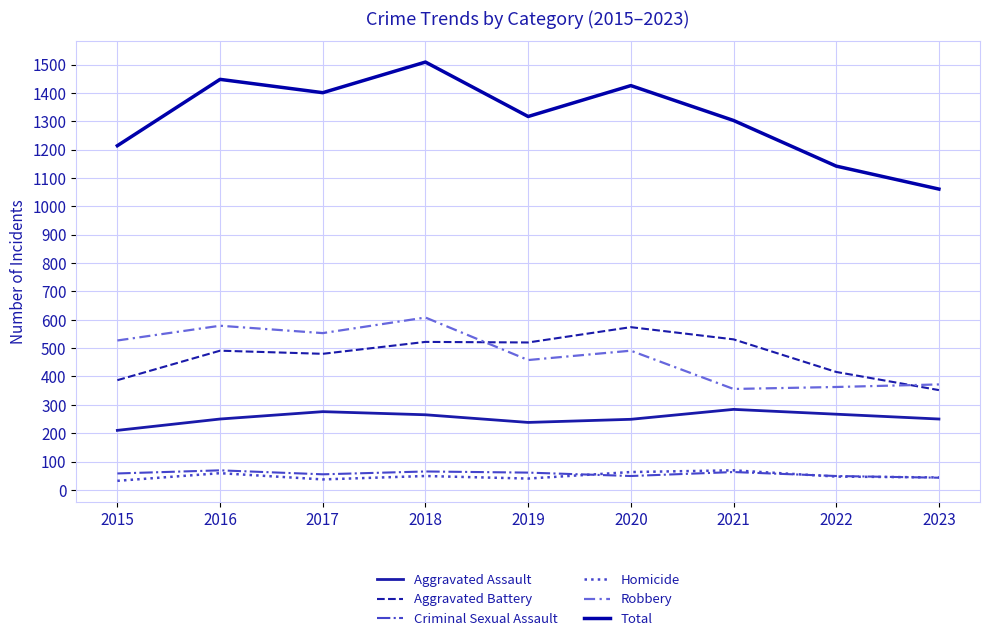

Does the chart display data point markers on the line(s)?

No